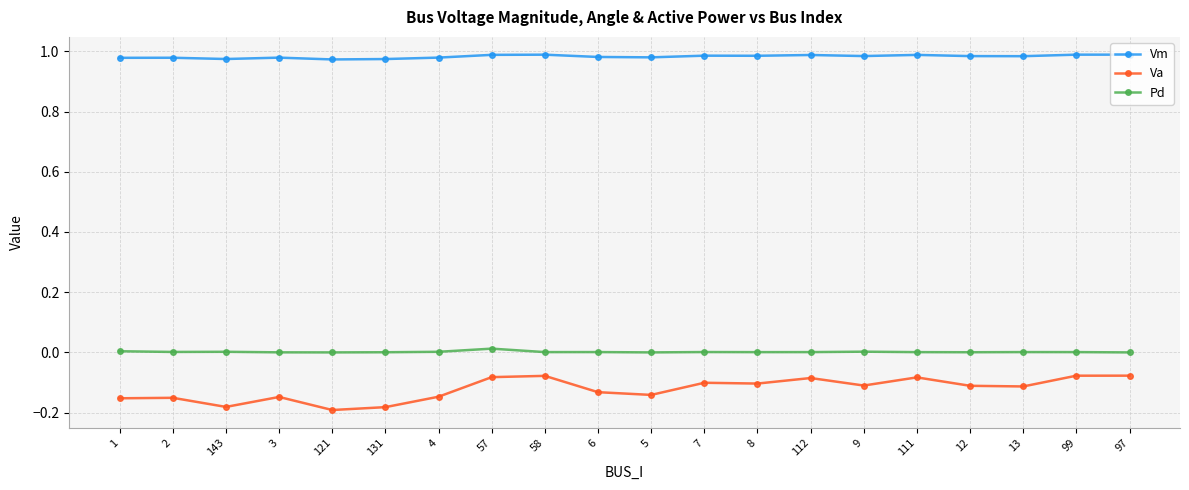

How many distinct data groups are displayed?

3